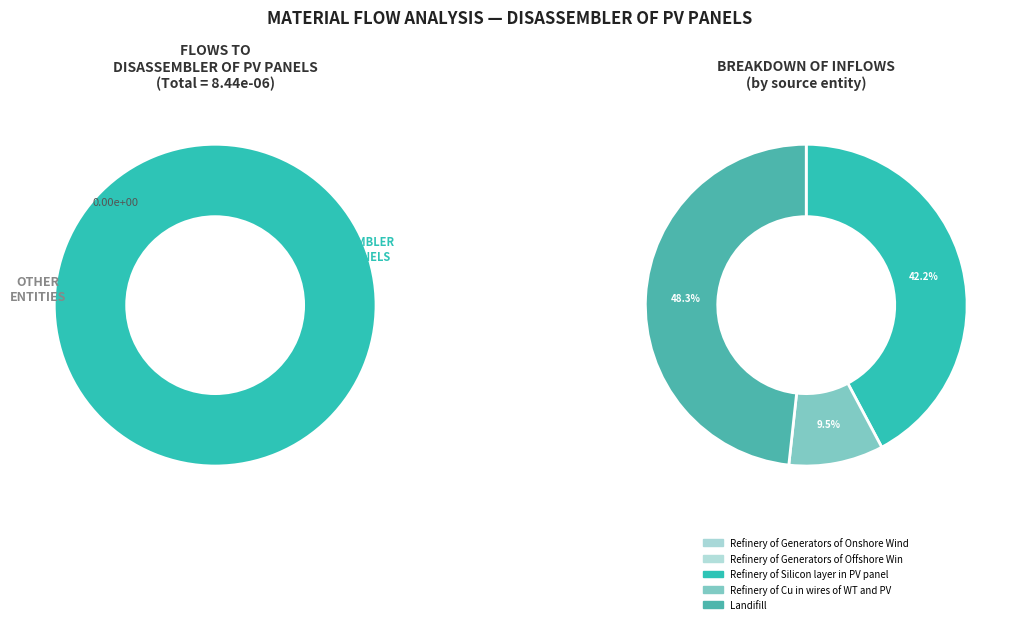

Which slice is the largest?

Landifill